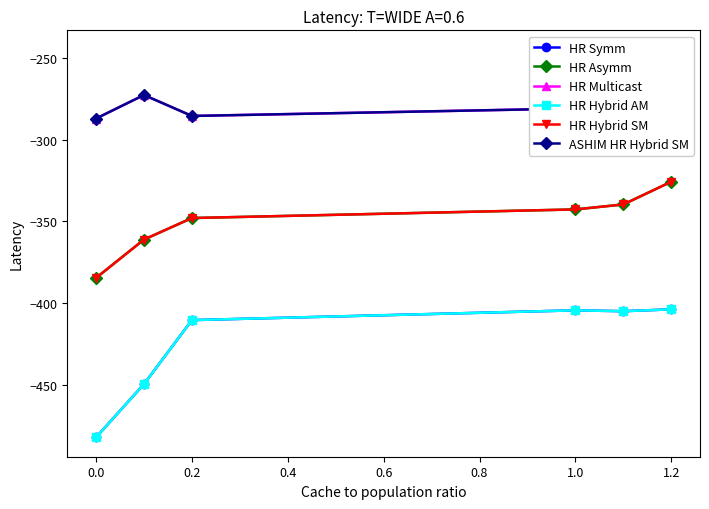

Between 0.6 and 0.8, which series saw the biggest shift?

HR Multicast